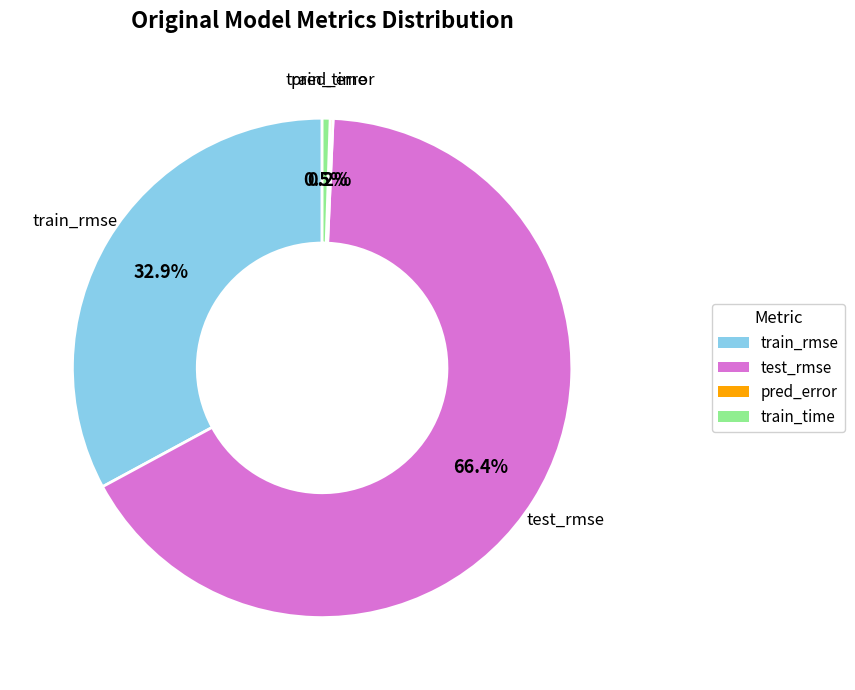

Which slice is the largest?

test_rmse